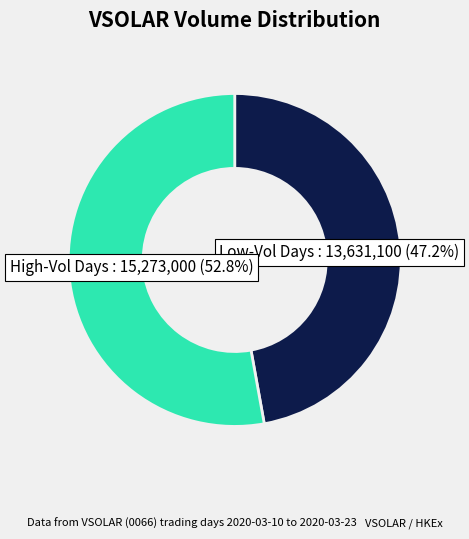

Which category has the biggest portion of the pie?

High-Vol Days